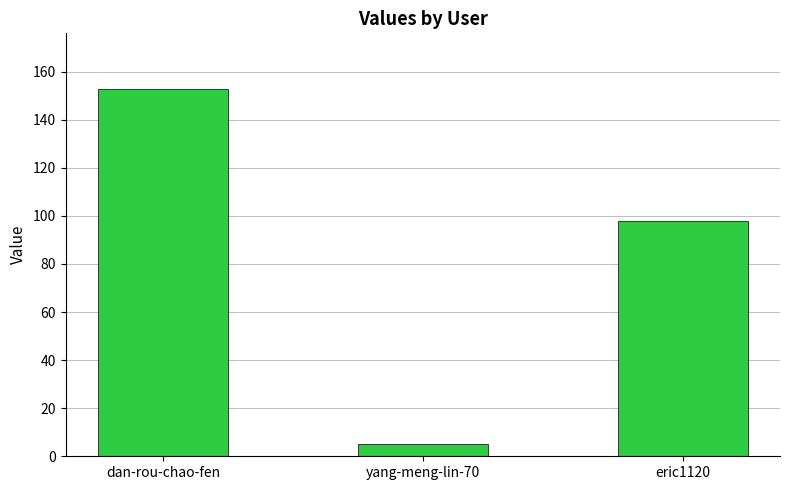

Where is the data nearest to the value 79?

eric1120